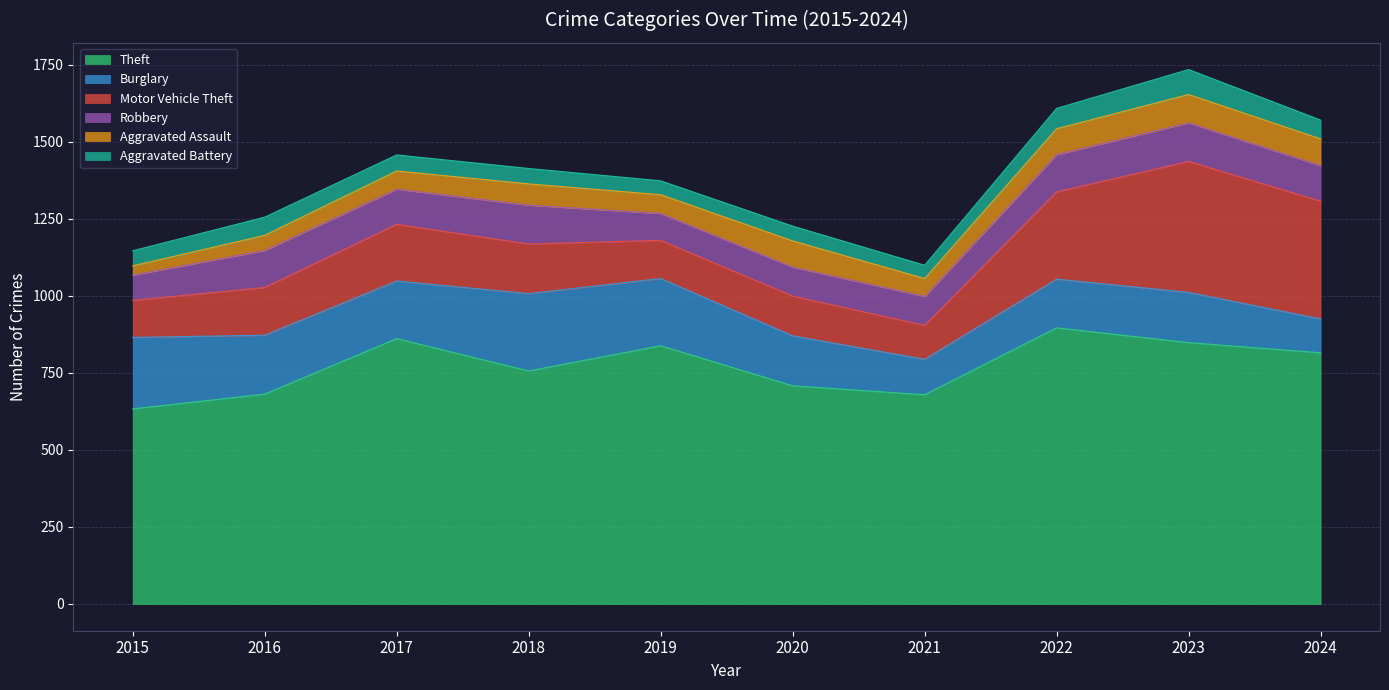

Which has a higher value, 2015 or 2019?

2019